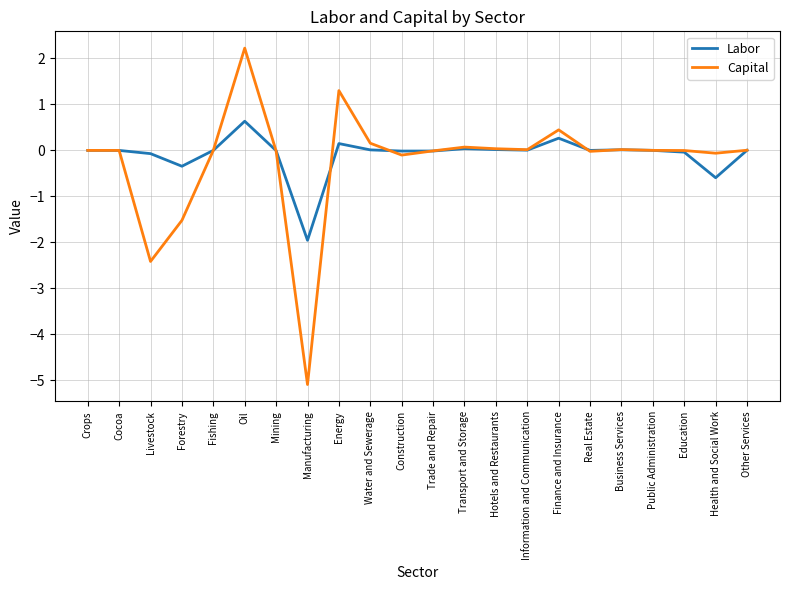

True or false: Labor and Capital cross at least once.

True